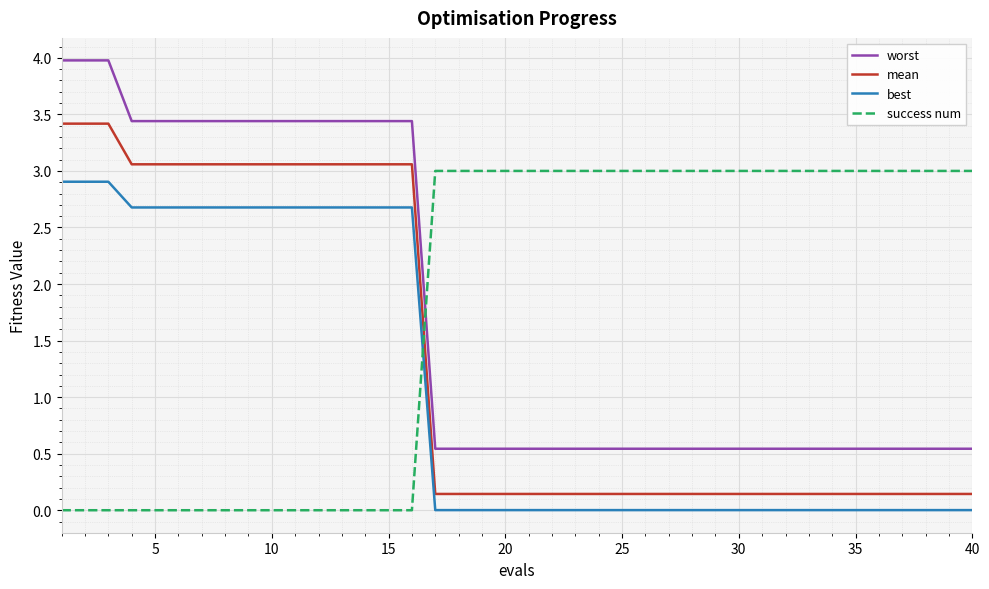

How many lines are shown in the chart?

4